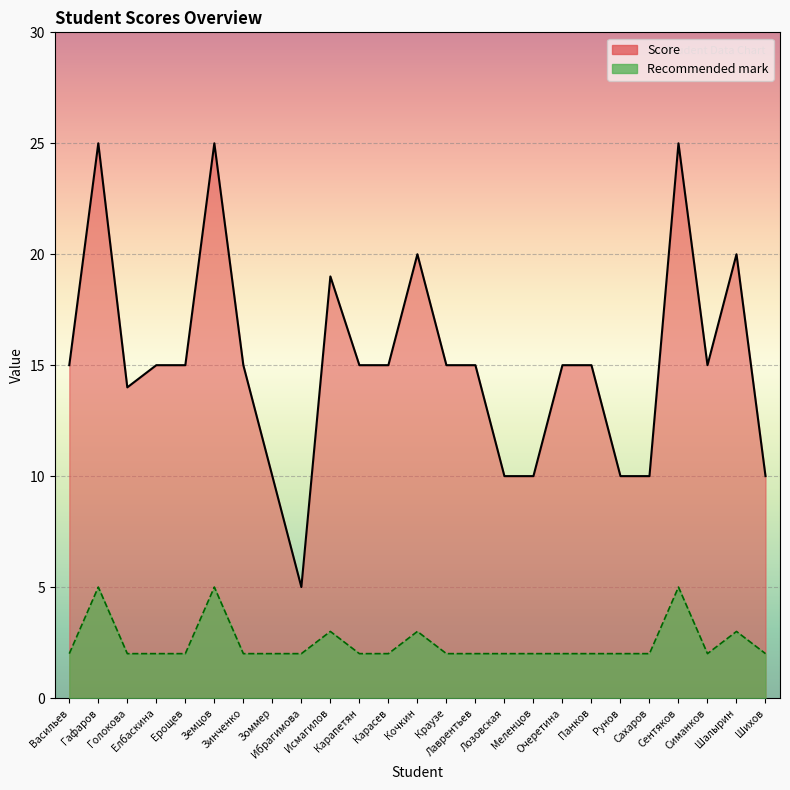

True or false: Recommended mark and Score cross at least once.

False